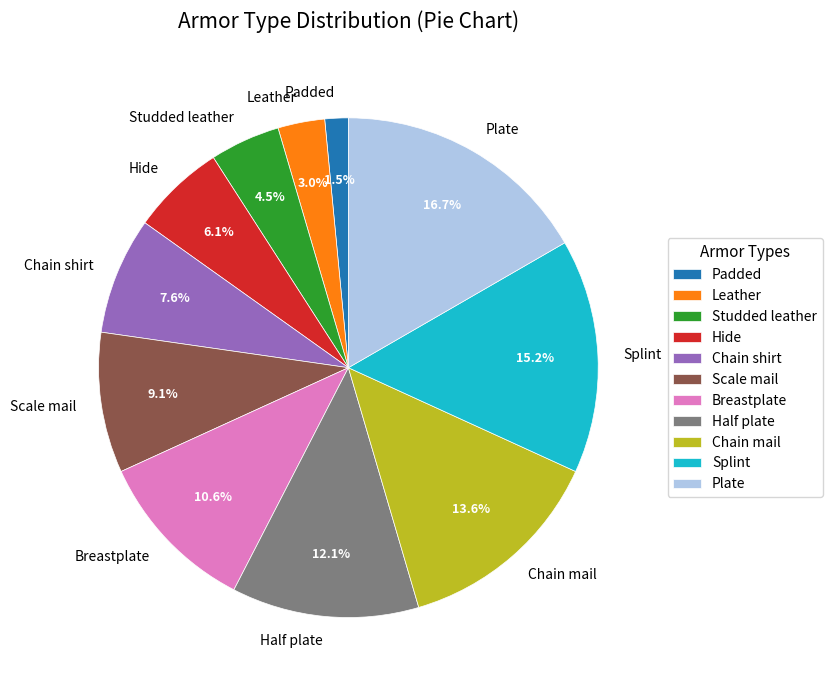

Is Studded leather the majority of the pie?

No